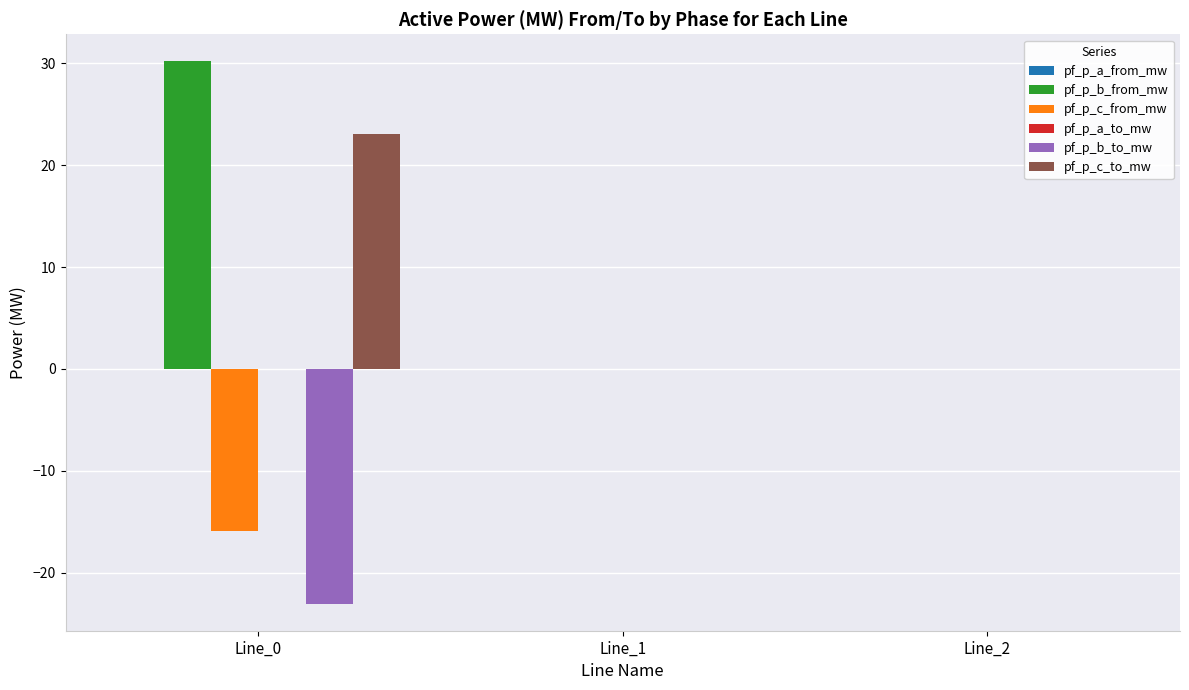

True or false: pf_p_b_to_mw has a value of -23.0 at Line_0.

True